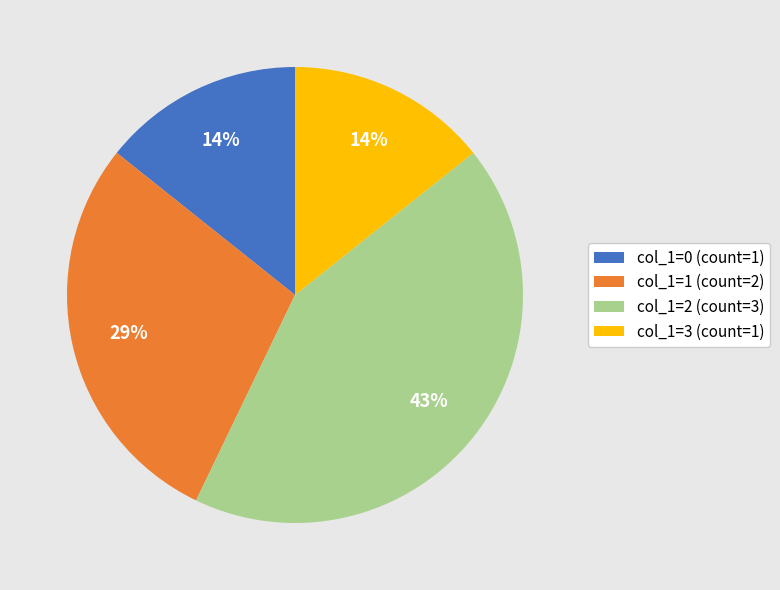

To the nearest percent, what is the difference between the largest and smallest slice percentages?

29%